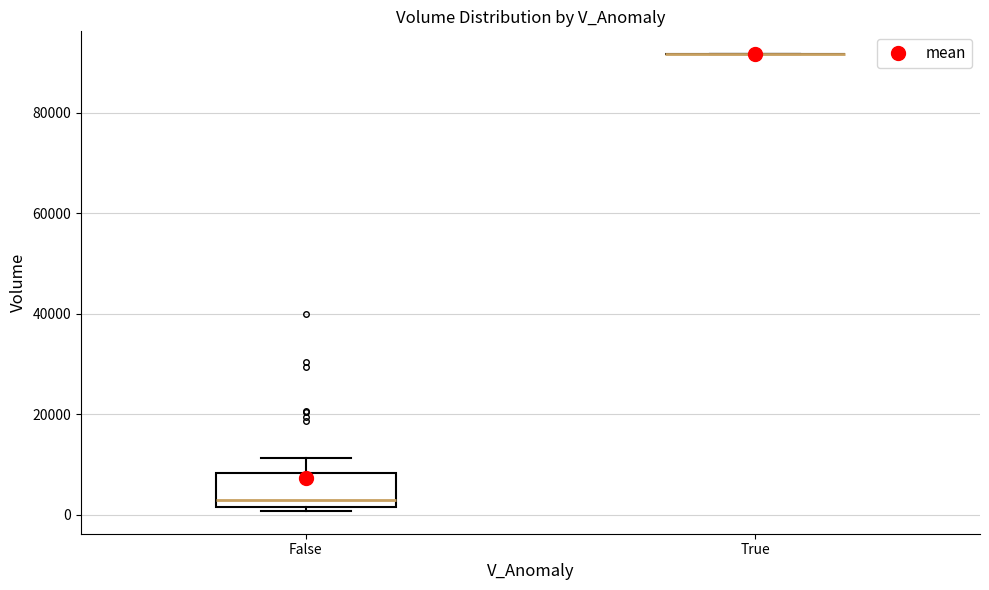

Reading left to right, read every box against the y-axis: the position of its median line, the range the box covers, and the ends of its whiskers. The values are not printed on the chart, so give them approximately, as read against the axis.

False: median 4000, box 2000 to 8000, whiskers 0 to 12000
True: box collapsed to a line at 92000, whiskers 92000 to 92000